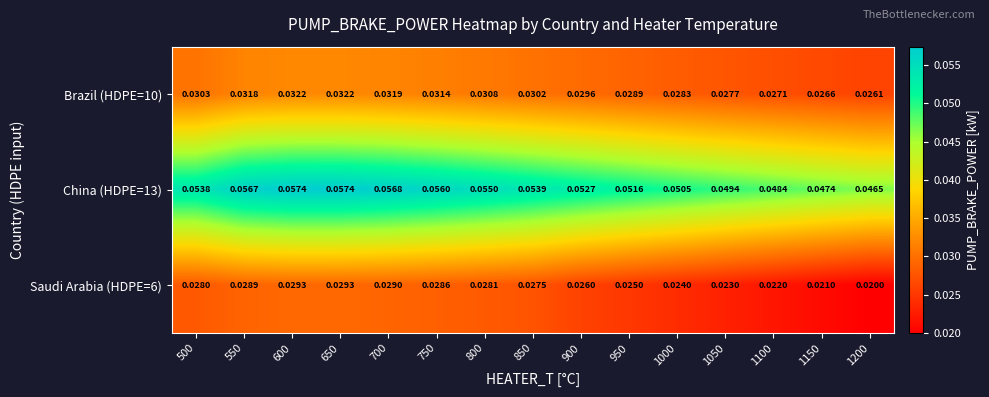

Is the value of China (HDPE=13) at 550 greater than the value of Saudi Arabia (HDPE=6) at 1100?

Yes